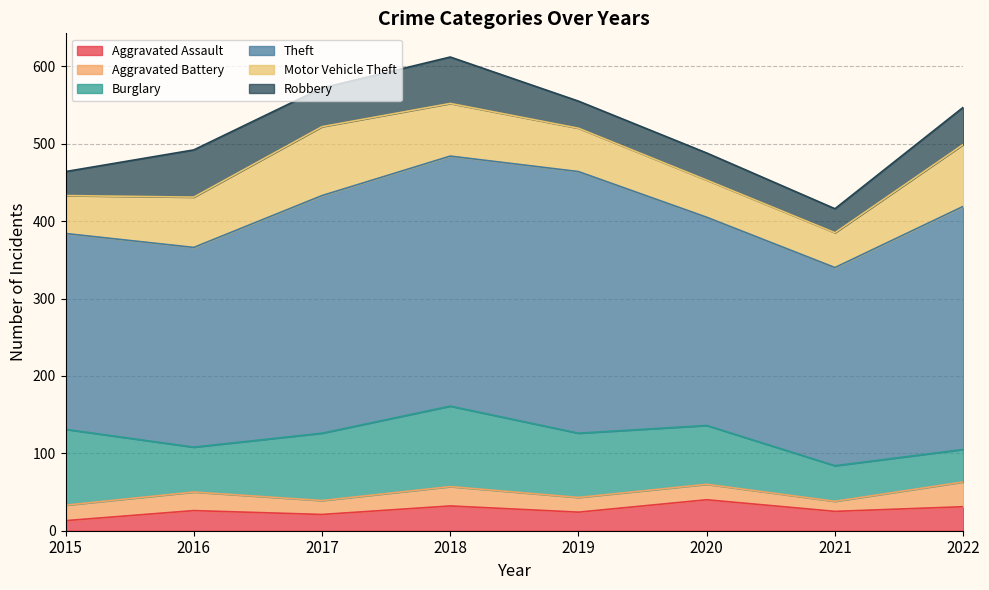

Which series has the largest total across all categories?

Theft